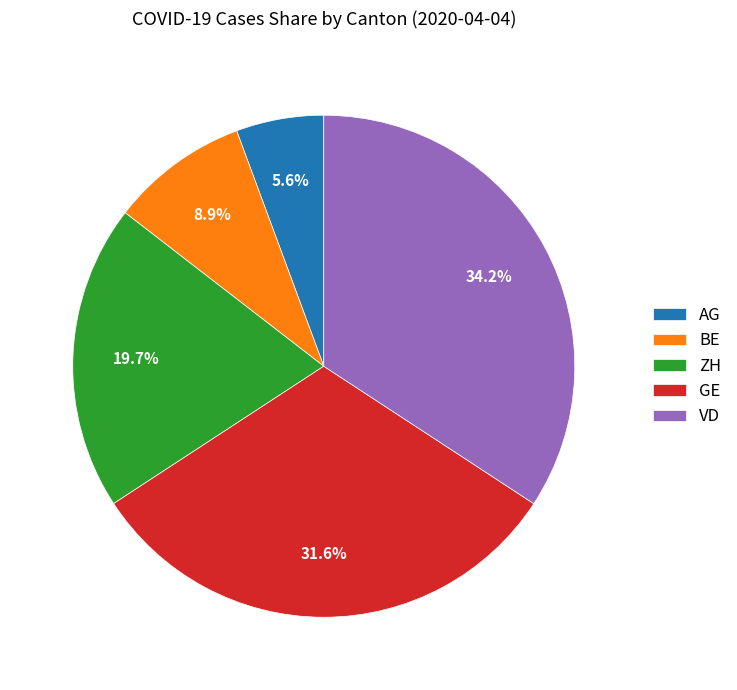

Between ZH and AG, which is larger?

ZH